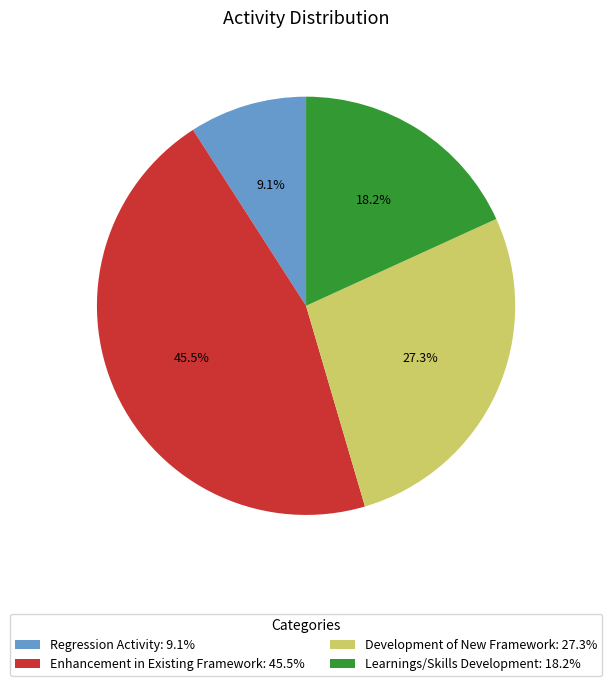

Is Learnings/Skills Development the majority of the pie?

No